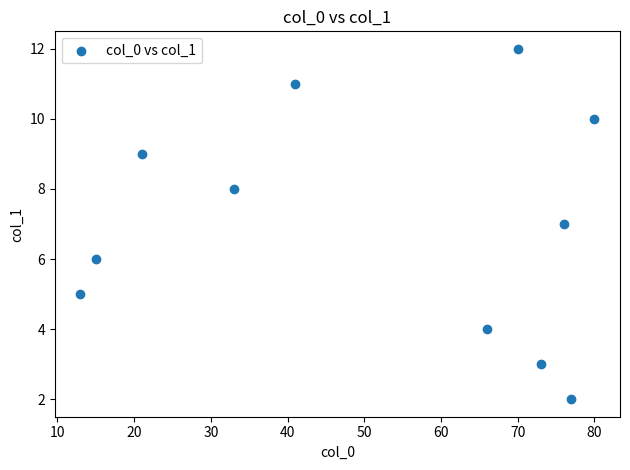

What is the average Y value?

7.0